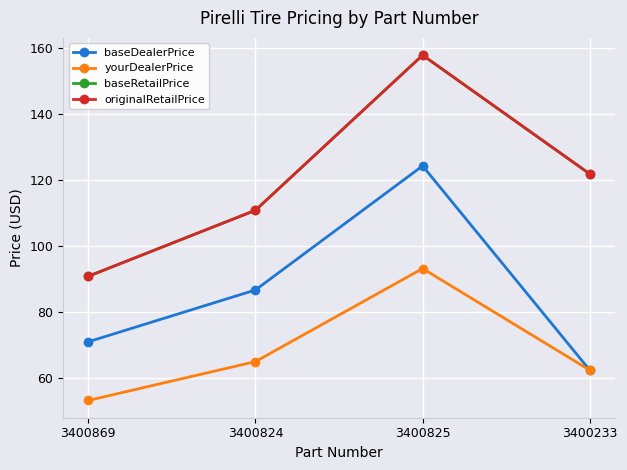

At which label does baseRetailPrice reach its minimum?

3400869